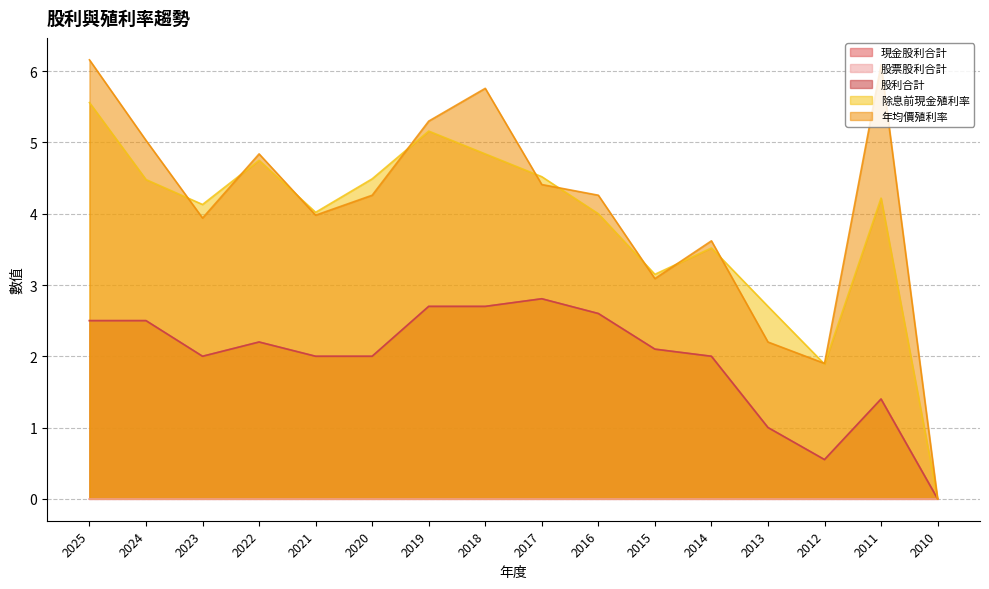

Read the 股利合計 value at 2012.

0.6